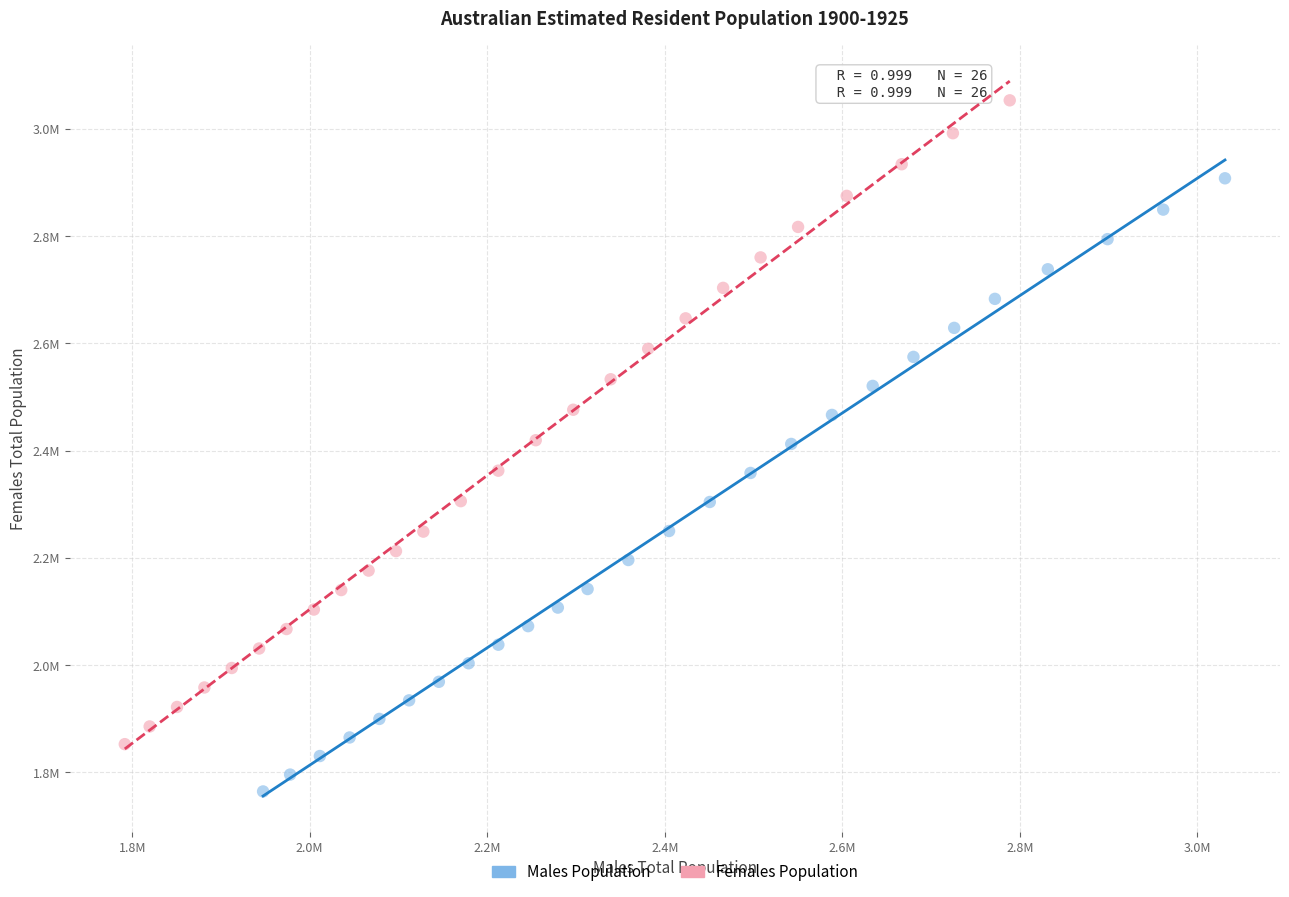

Which series reaches the minimum Y coordinate?

Males Population